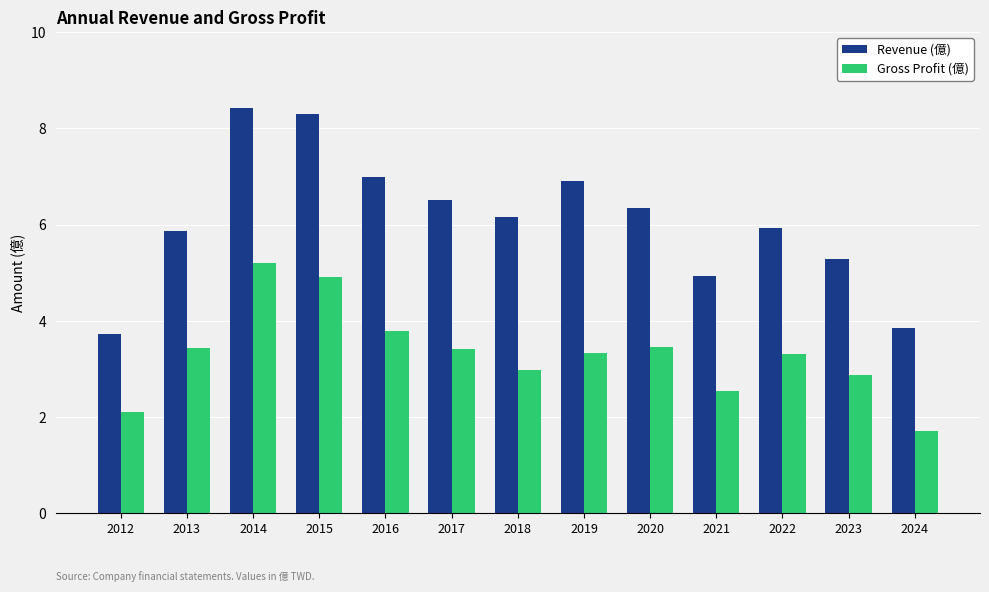

What are all the series names shown in the legend?

Revenue (億), Gross Profit (億)